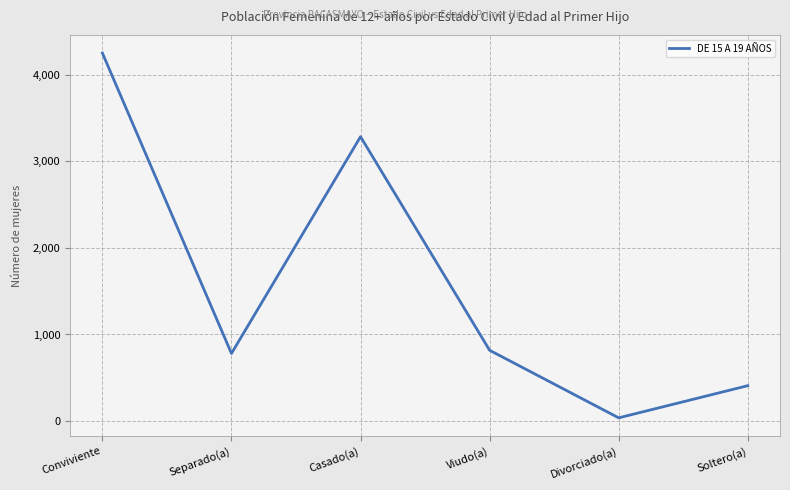

What is the minimum value shown in the chart?

38